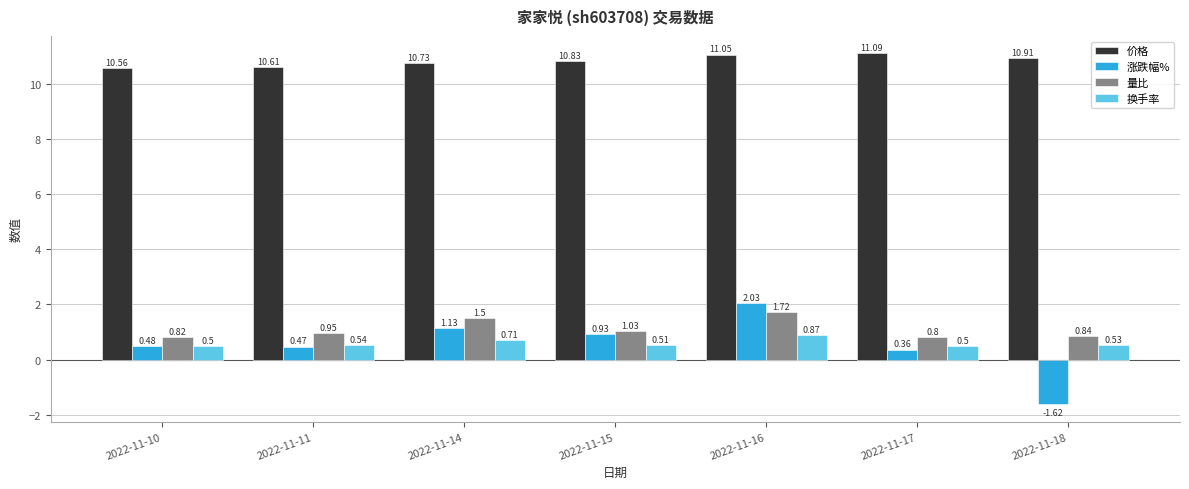

At which category is the sum across all series the highest?

2022-11-16